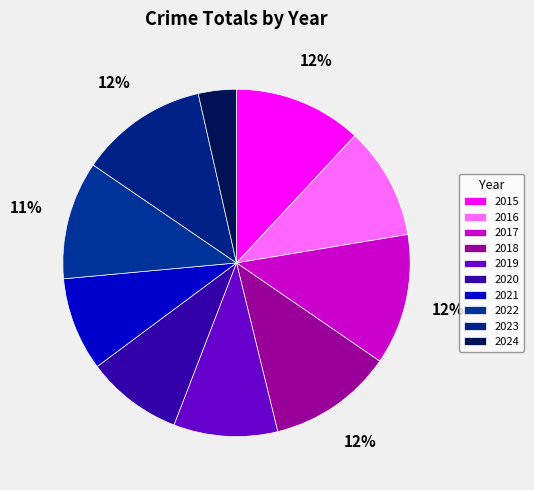

Is there any slice that represents more than half of the pie?

No